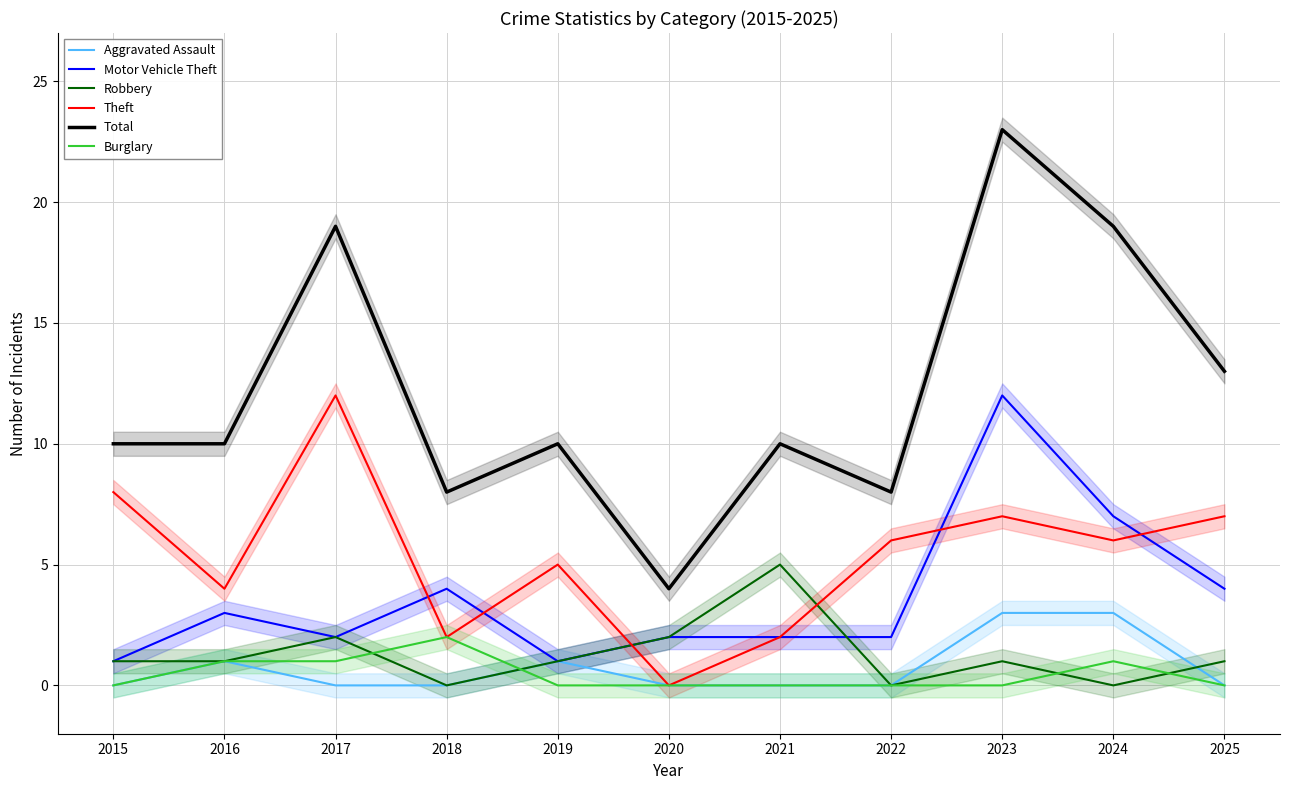

The Total series shows 5 at 2022. True or false?

False